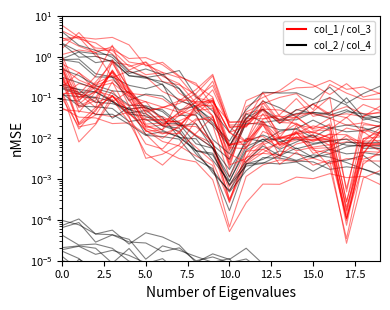

What is the sum of the col_1 values at 10.0 and 2.5?

5.0